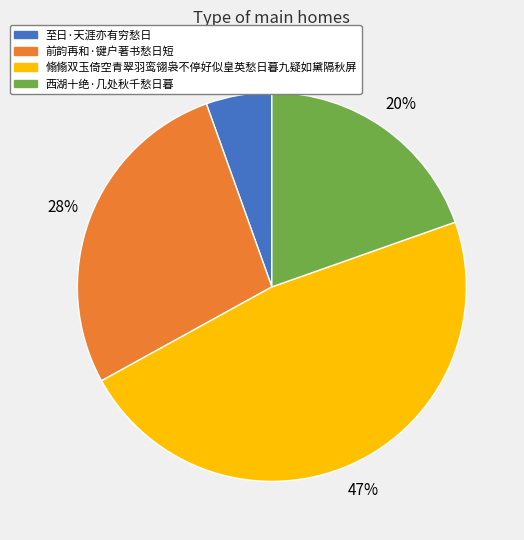

True or false: 前韵再和·键户著书愁日短 accounts for 36% of the total.

False